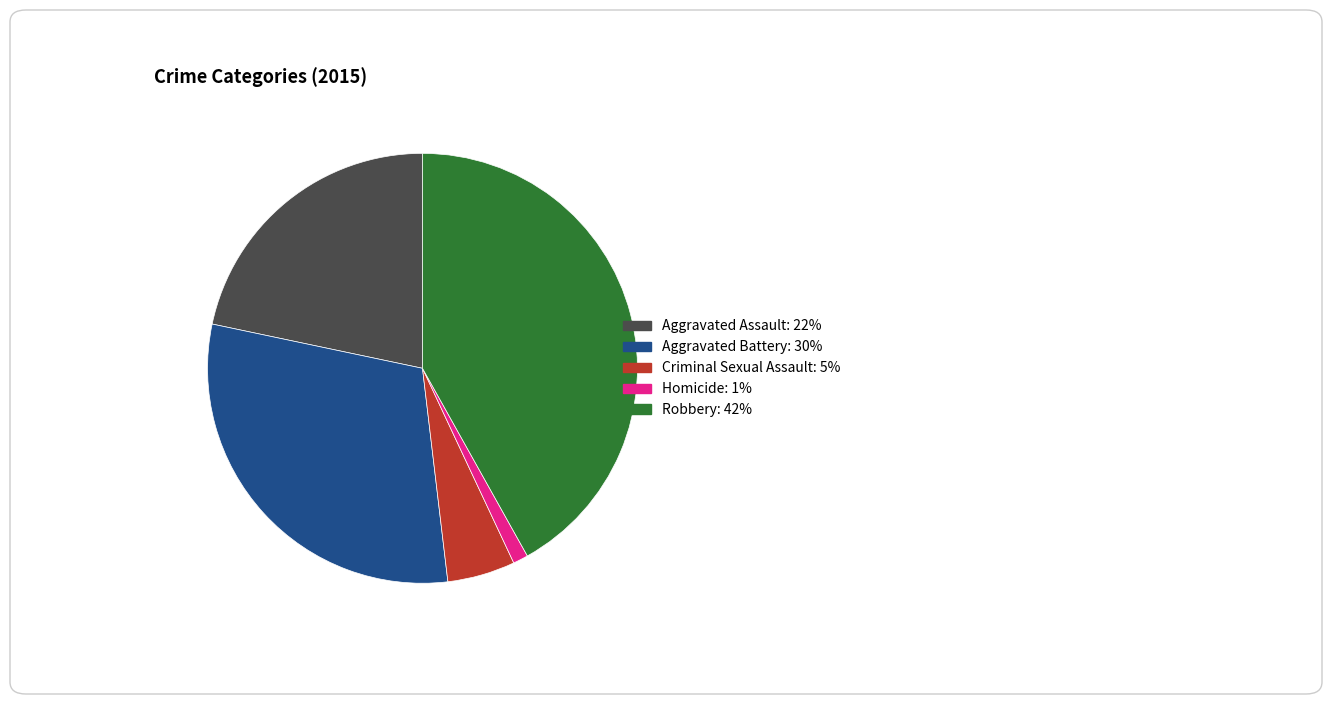

Which slice is the smallest?

Homicide